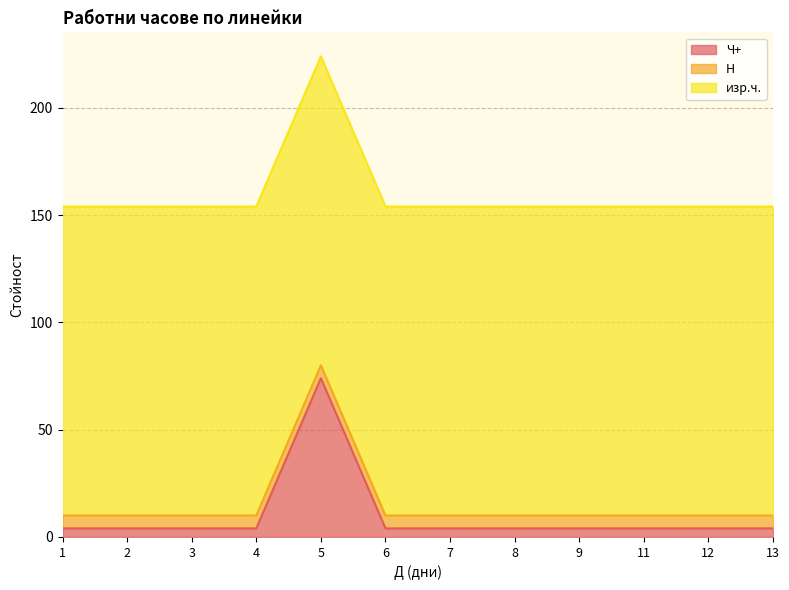

What is the value of the Н point at the 10th from the left?

6